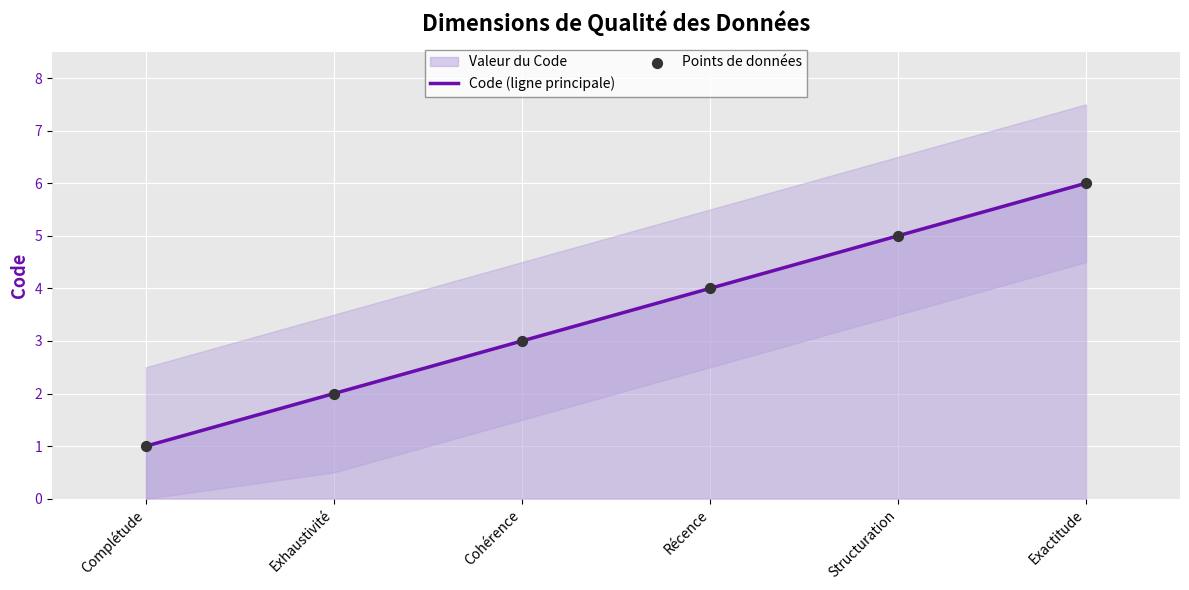

At how many categories does at least one series exceed 5?

1